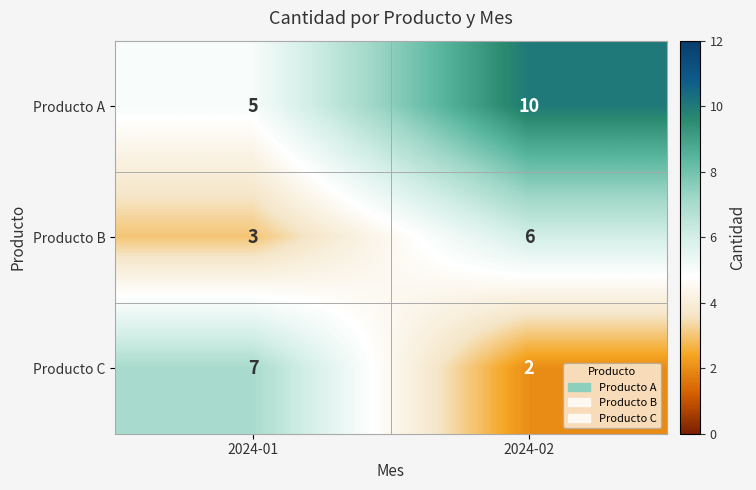

What is the sum of the Producto B values at 2024-01 and 2024-02?

9